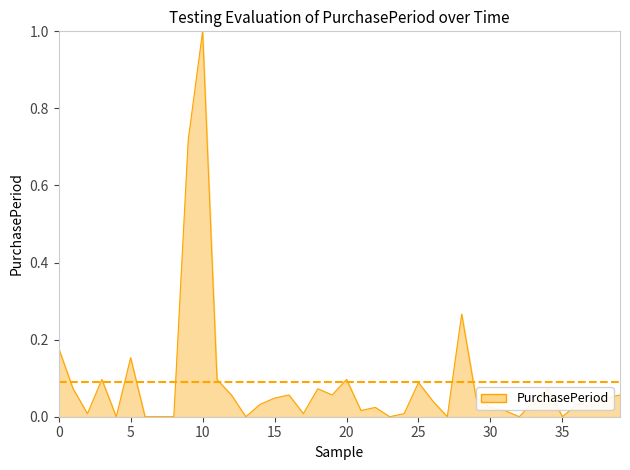

What is the greatest value displayed?

1.0